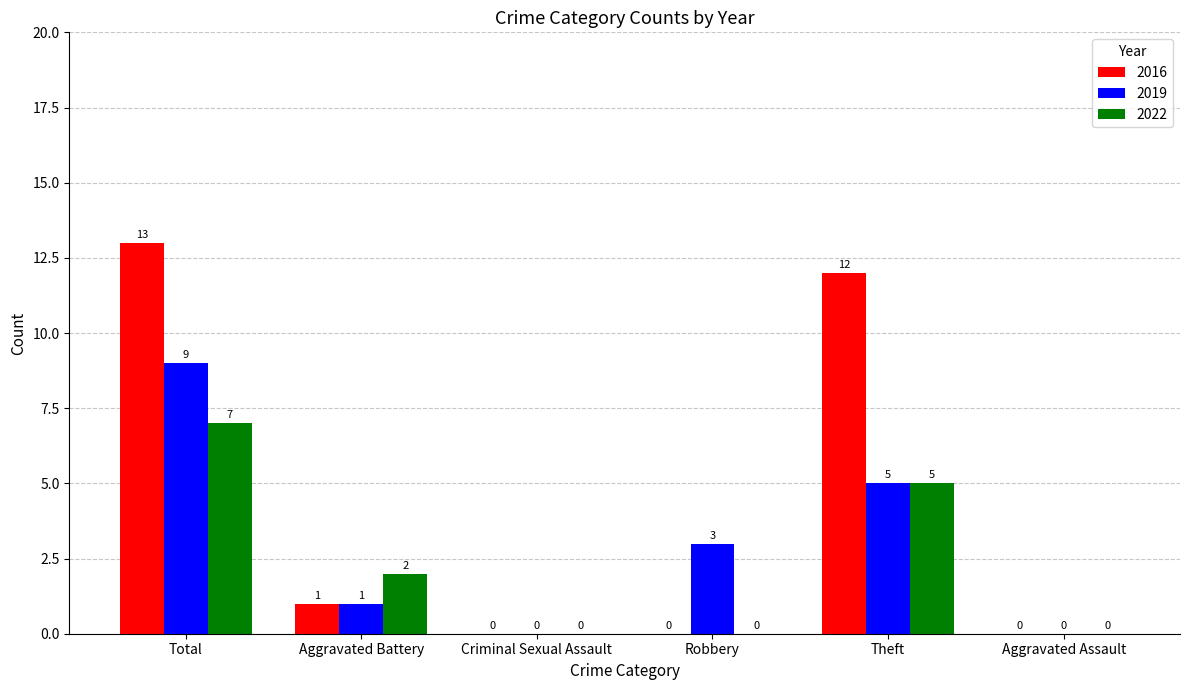

The 2022 series shows 11 at Total. True or false?

False